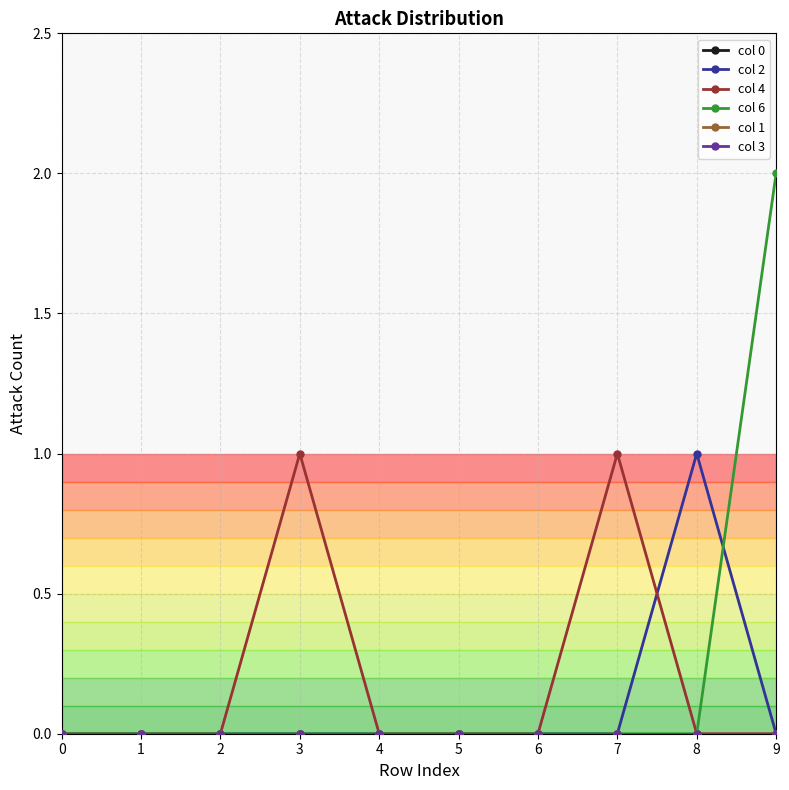

Does the chart have visible grid lines?

Yes